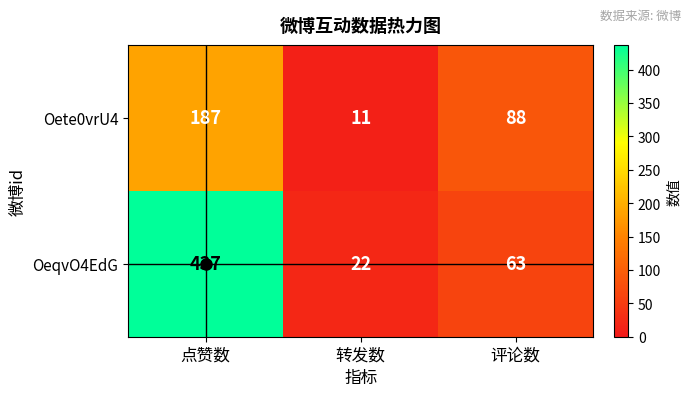

Which series changed the most between 点赞数 and 评论数?

OeqvO4EdG